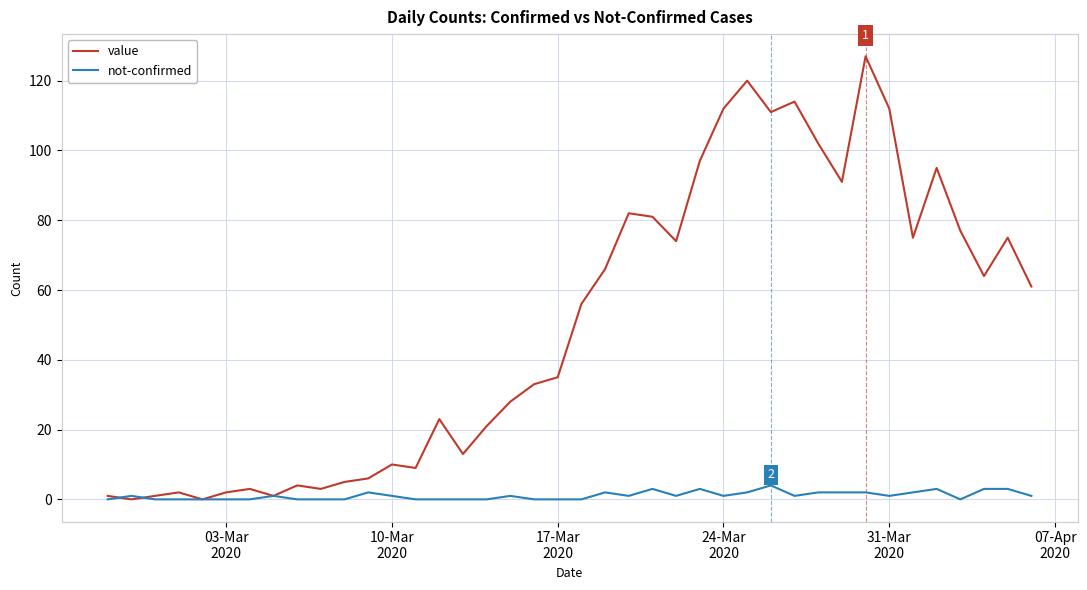

Which series has the widest spread of values?

value